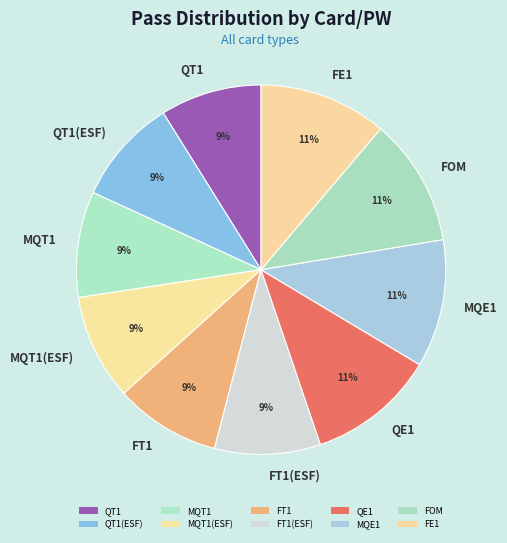

Is there a majority slice in this chart?

No